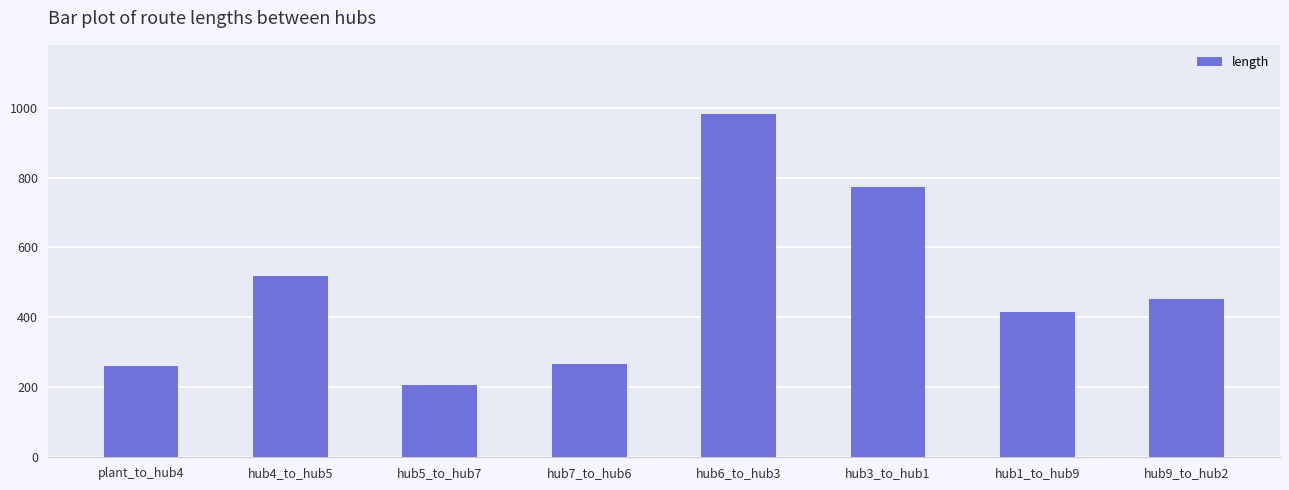

At which label is the value closest to 595?

hub4_to_hub5